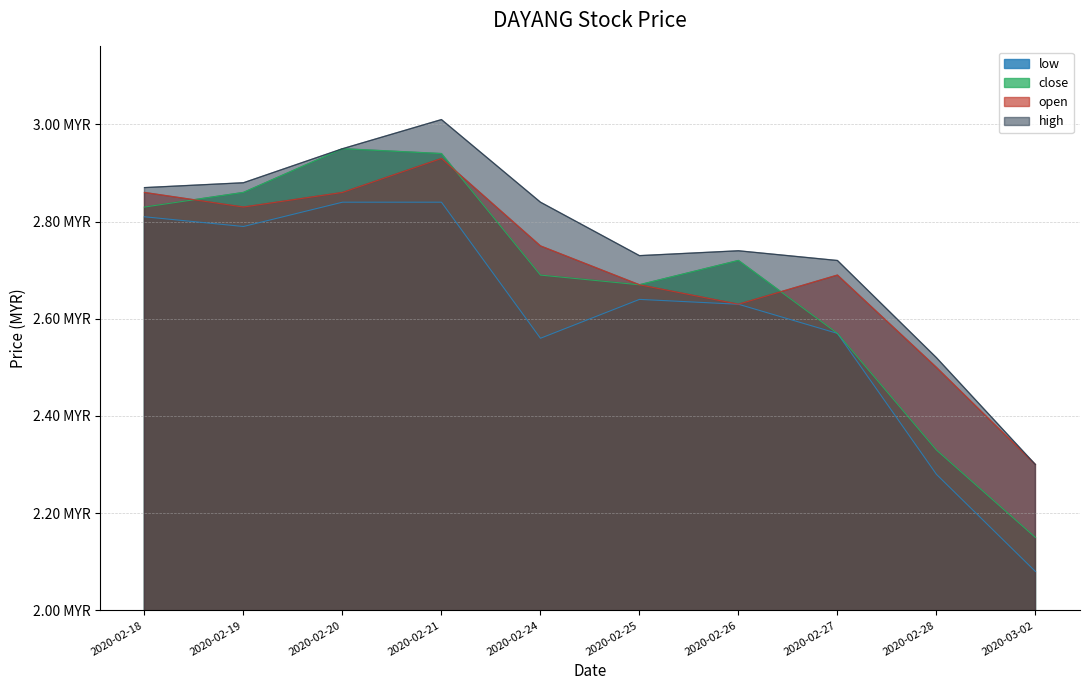

At how many categories does at least one series exceed 2?

10